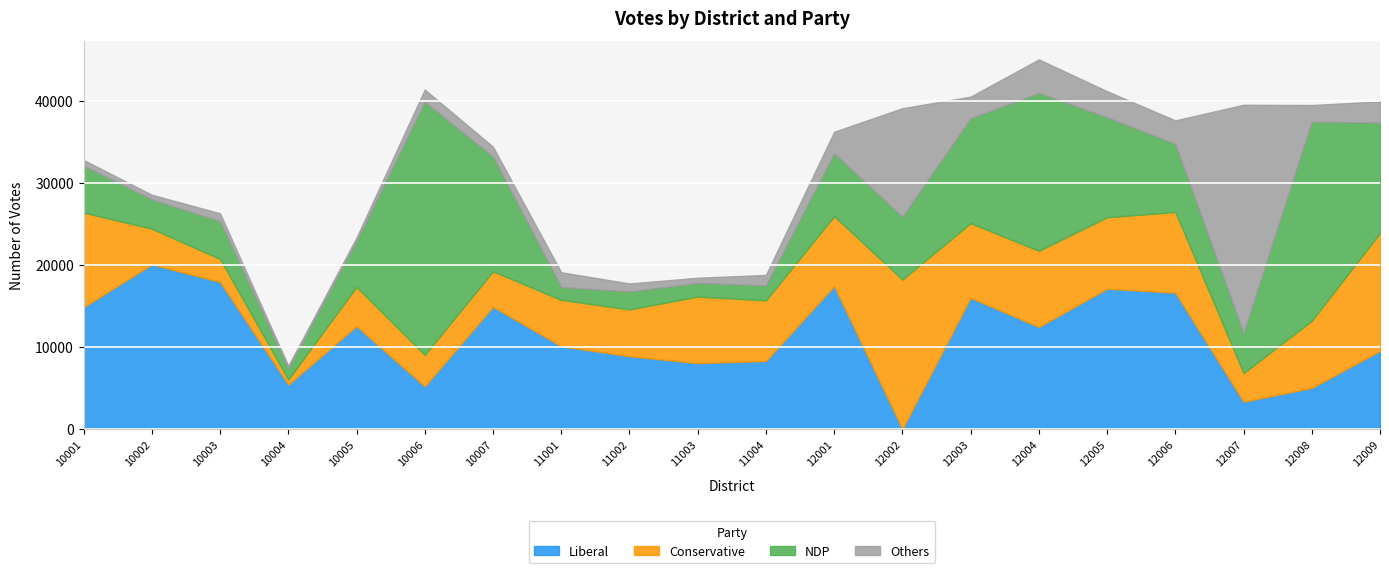

Rank the series at 12002 from lowest to highest value.

Liberal, NDP, Others, Conservative